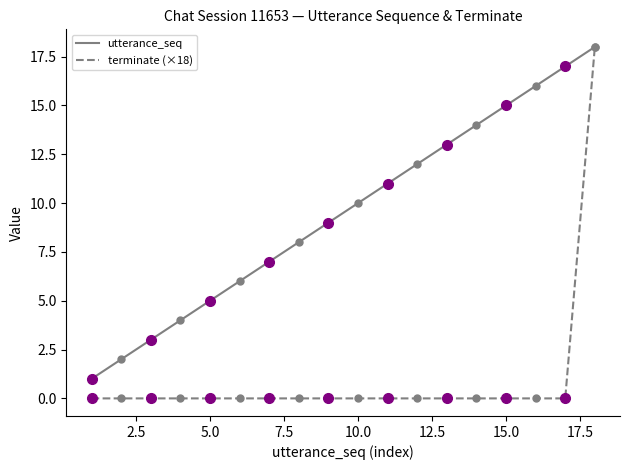

Which series has the largest total across all categories?

utterance_seq